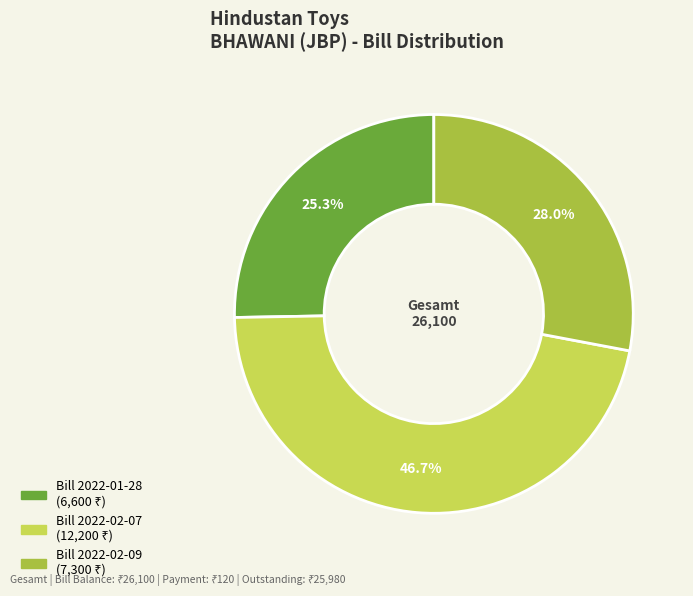

To the nearest percent, what is the average slice percentage?

33%